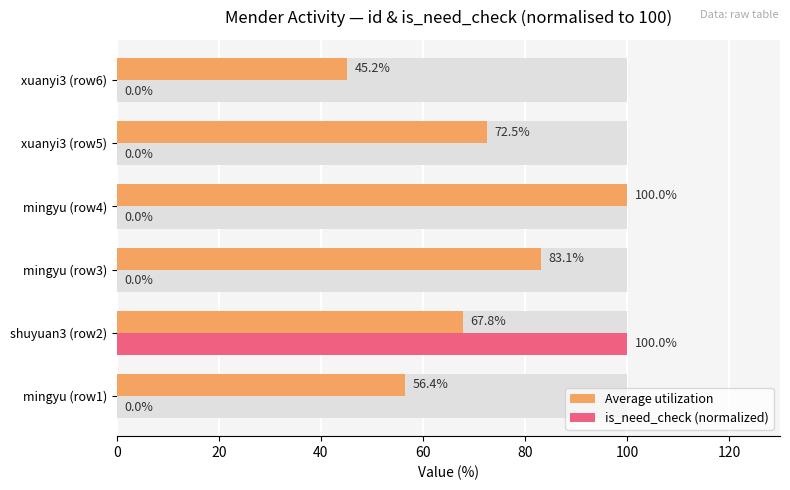

Which series changed the most between xuanyi3 (row5) and xuanyi3 (row6)?

Average utilization